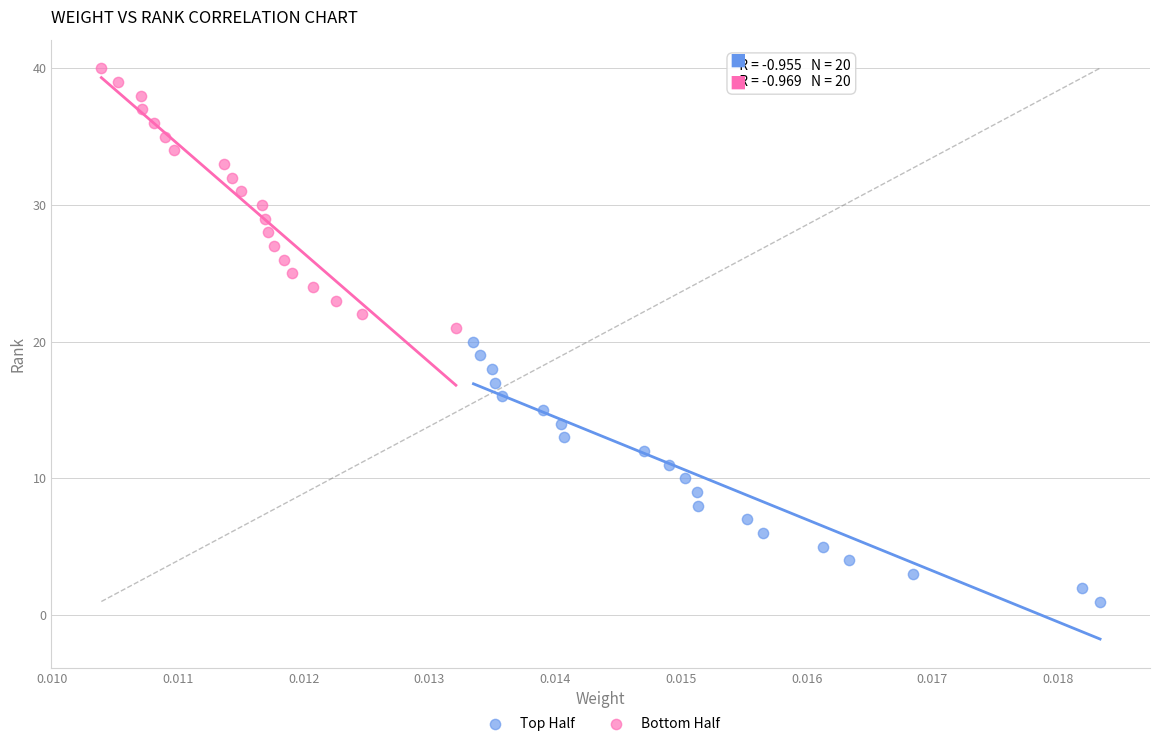

Which series contains the lowest Y value?

Top Half